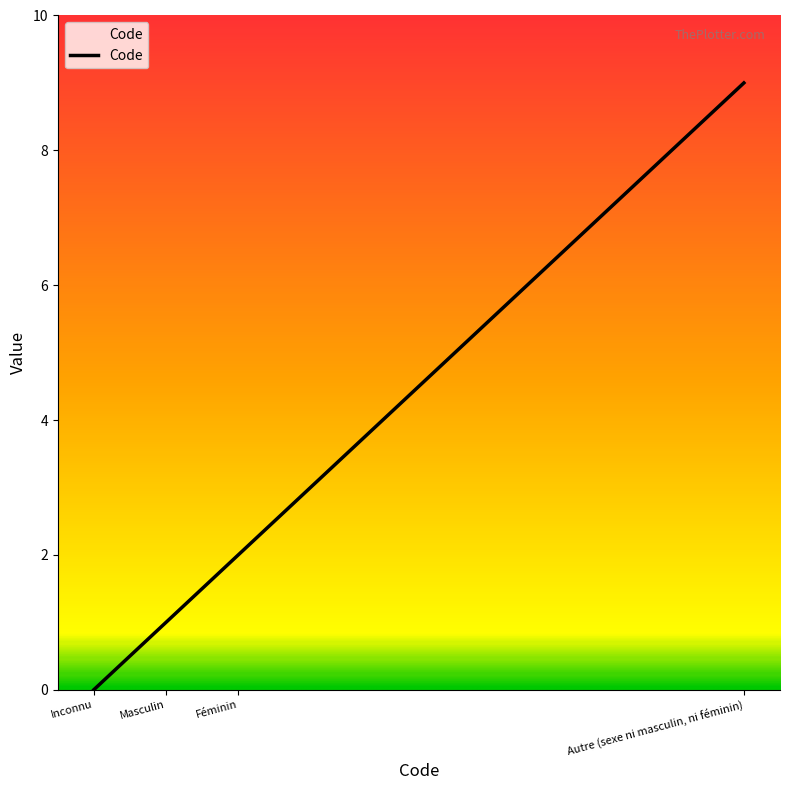

Where is the data nearest to the value 4?

Féminin